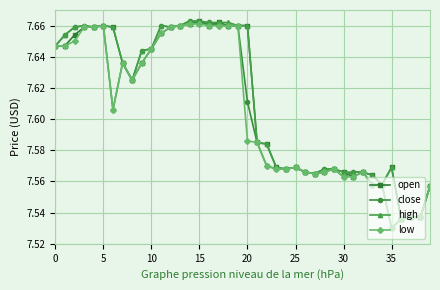

True or false: high has more than 2 interior local peaks.

True